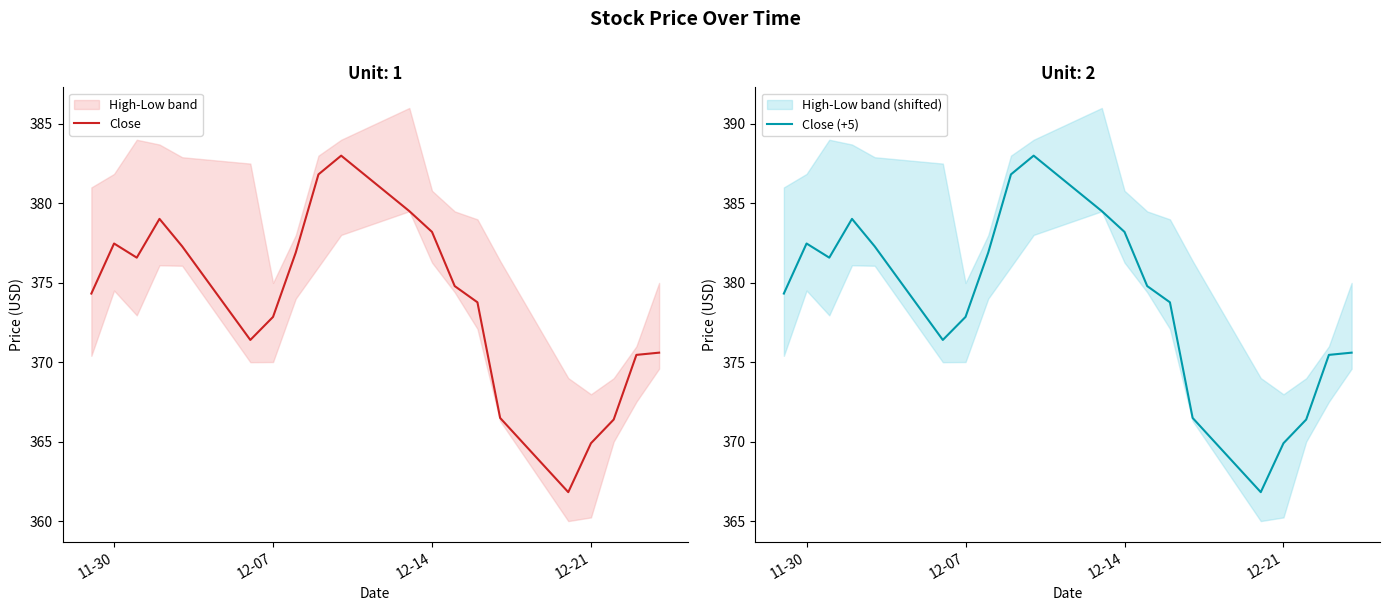

True or false: Close and Close (+5) intersect in this chart.

False